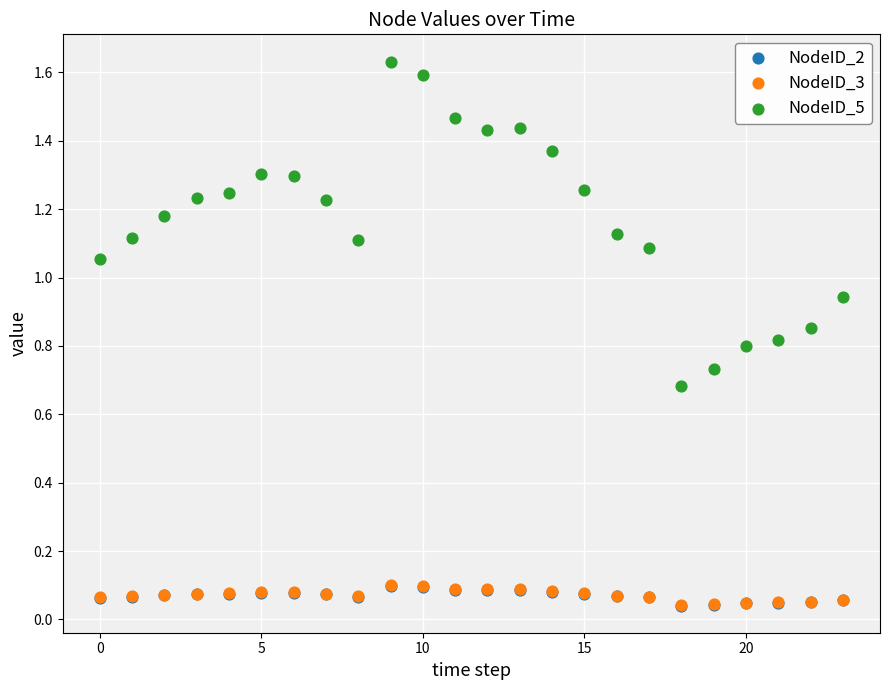

What are all the series names shown in the legend?

NodeID_2, NodeID_3, NodeID_5